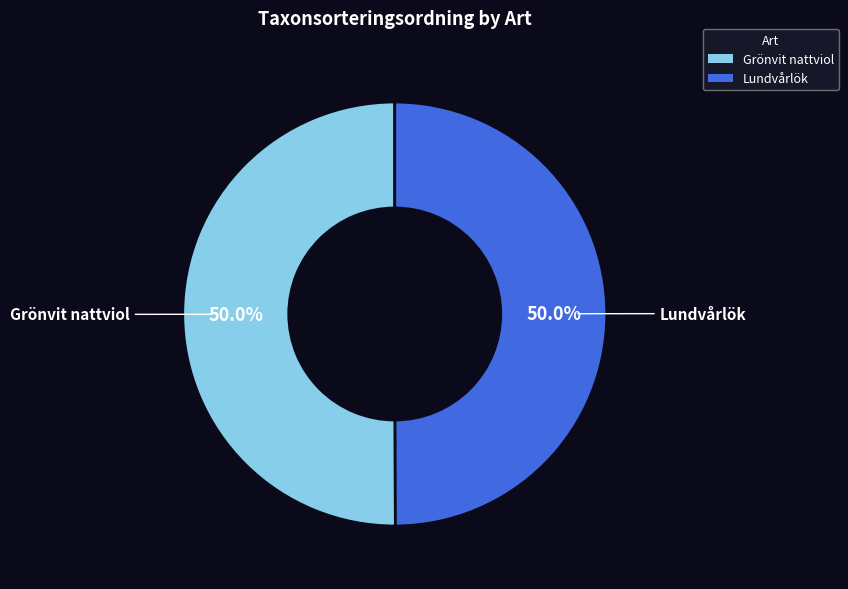

Count the number of slices in the pie.

2